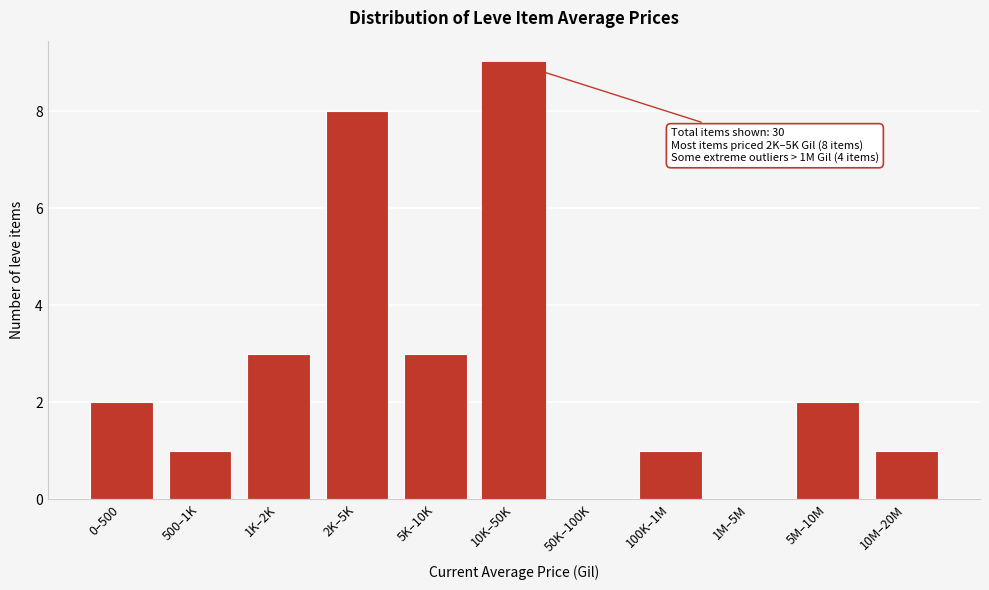

Reading left to right, list all the values displayed in this chart.

0–500=2	500–1K=1	1K–2K=3	2K–5K=8	5K–10K=3	10K–50K=9	50K–100K=0	100K–1M=1	1M–5M=0	5M–10M=2	10M–20M=1